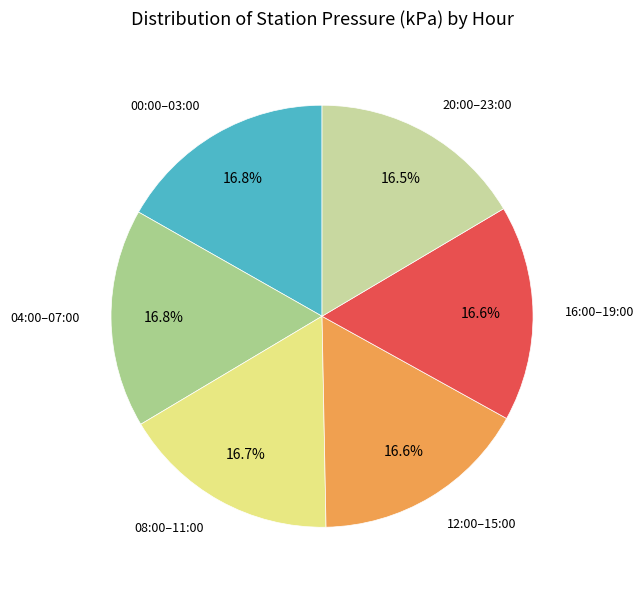

How many segments does this pie chart have?

6